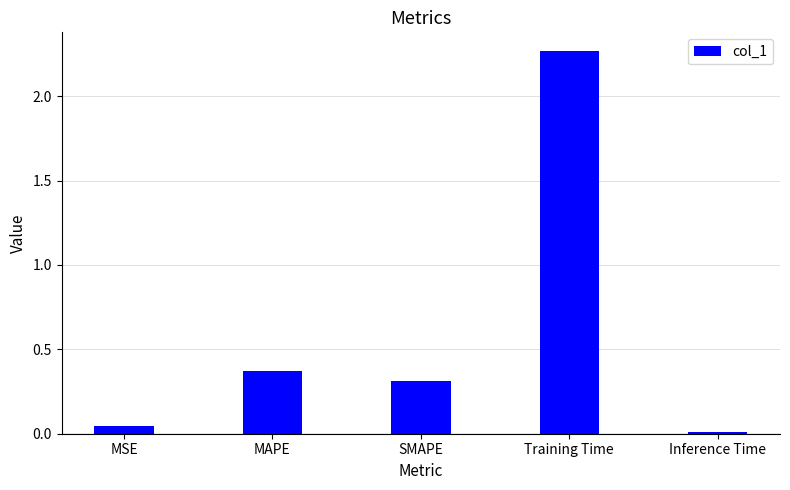

What is the label of the 5th bar from the left?

Inference Time